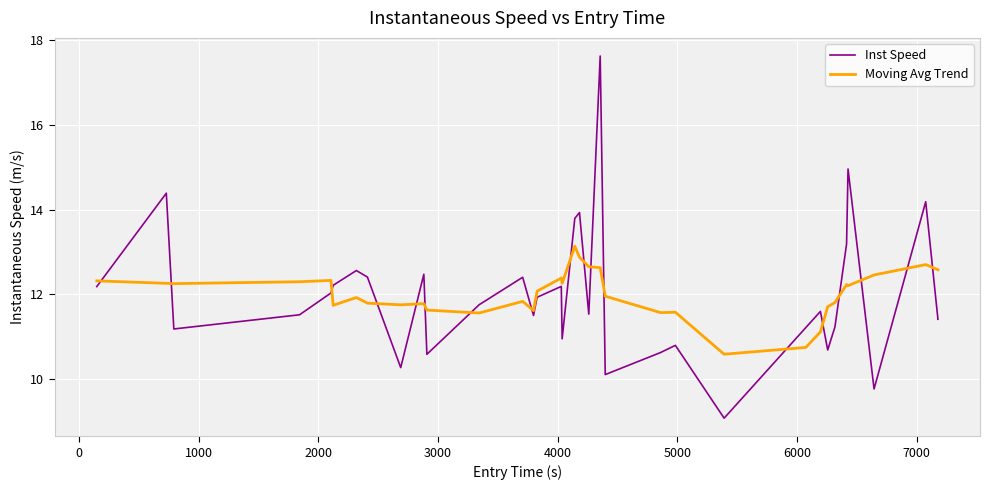

Which series has the largest range (max minus min)?

Inst Speed